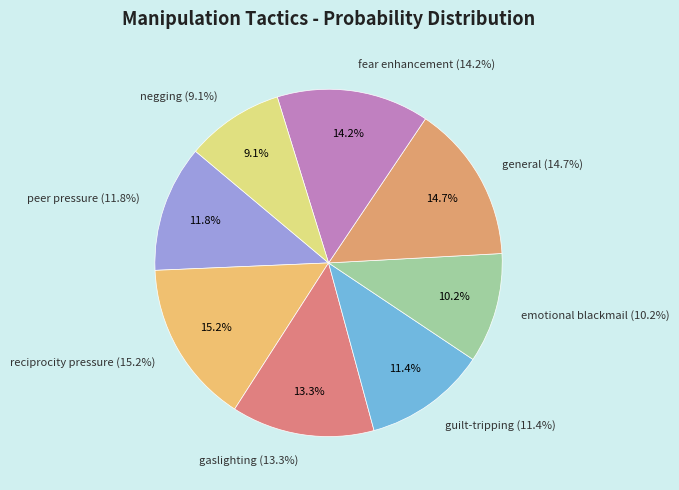

Does emotional blackmail represent more than half of the total?

No